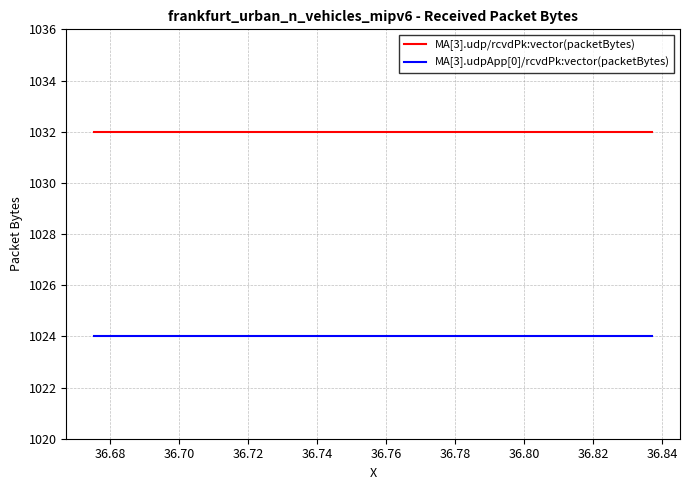

Rank the series by their maximum value, from lowest to highest.

MA[3].udpApp[0]/rcvdPk:vector(packetBytes), MA[3].udp/rcvdPk:vector(packetBytes)